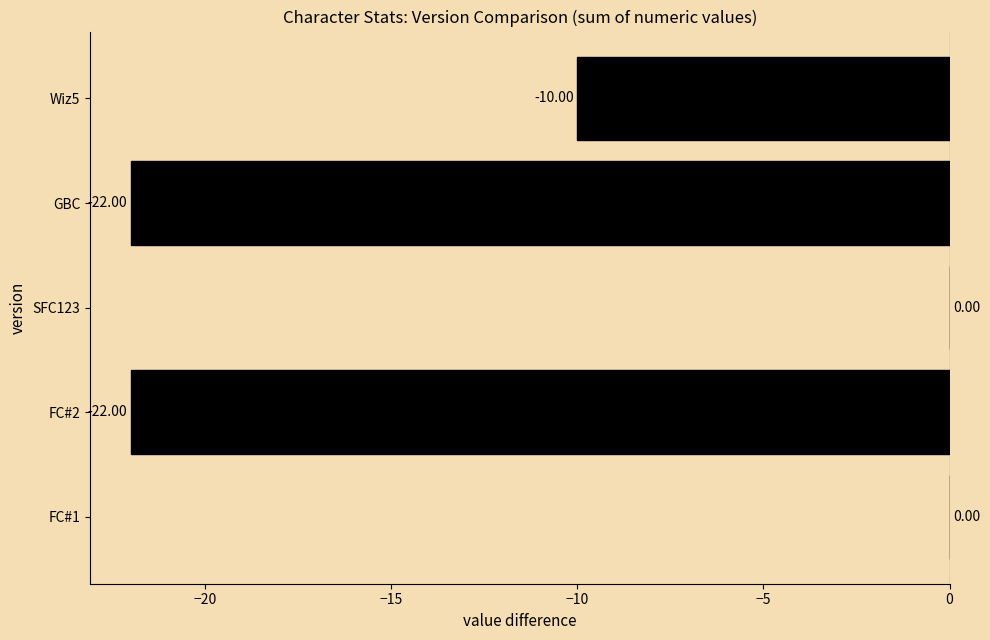

What is the sum of all values?

-54